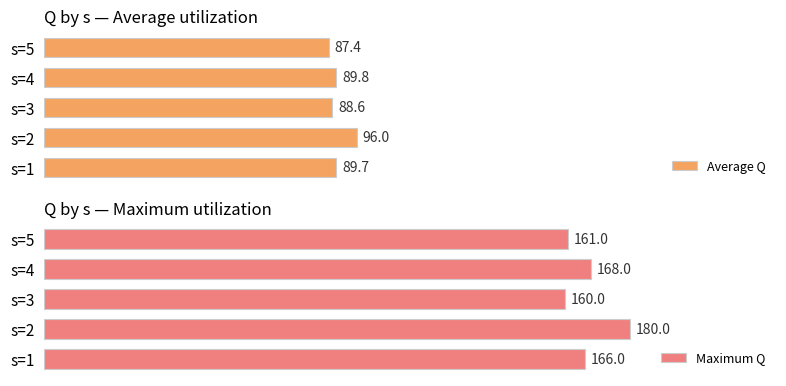

Rank the categories by Average Q value from lowest to highest.

s=5, s=3, s=1, s=4, s=2